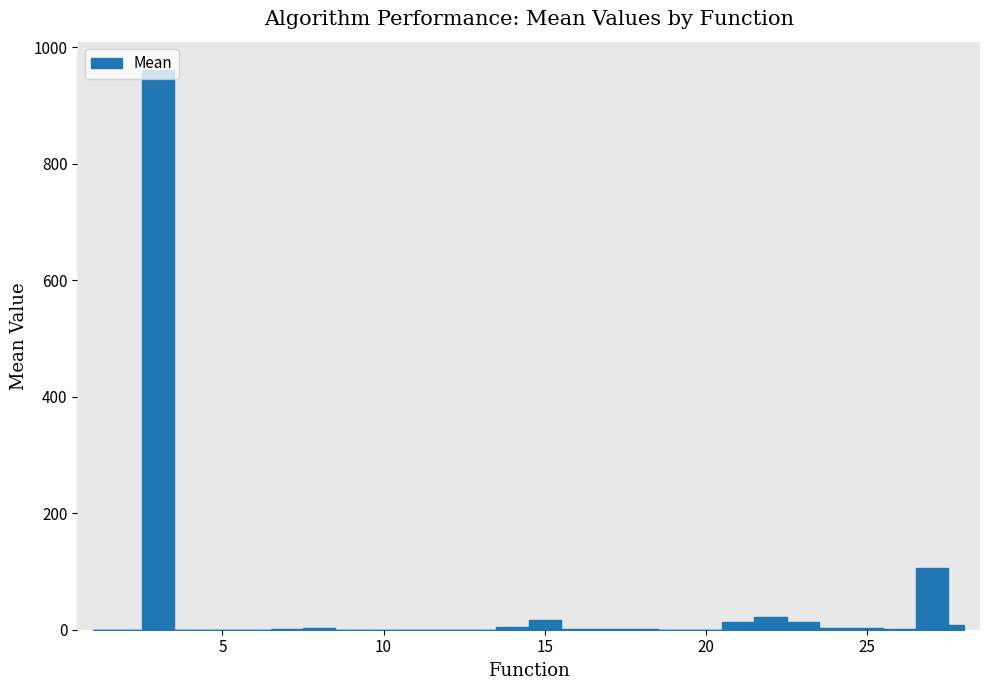

What is the change in value from 20 to 22?

+22.2